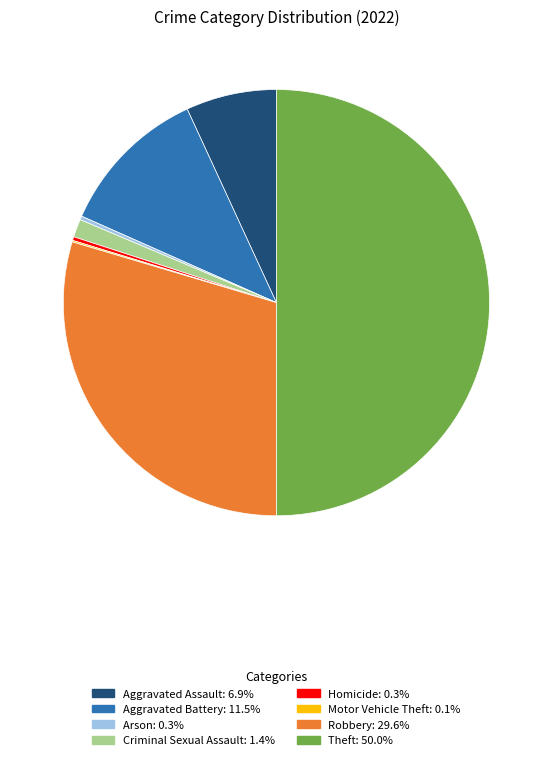

Does Arson represent more than half of the total?

No